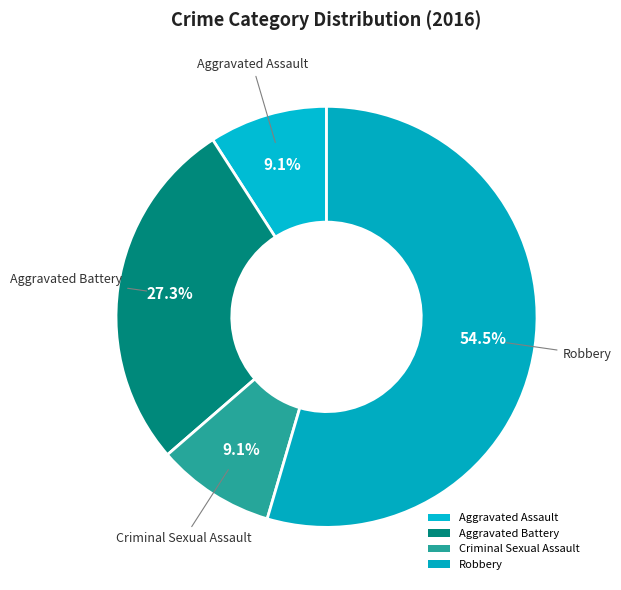

What percentage do Criminal Sexual Assault and Robbery together represent?

63.6%